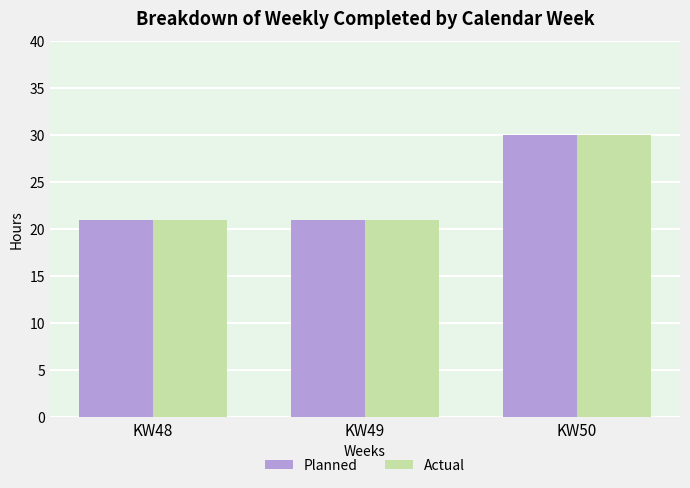

What is the average value of the Actual series?

24